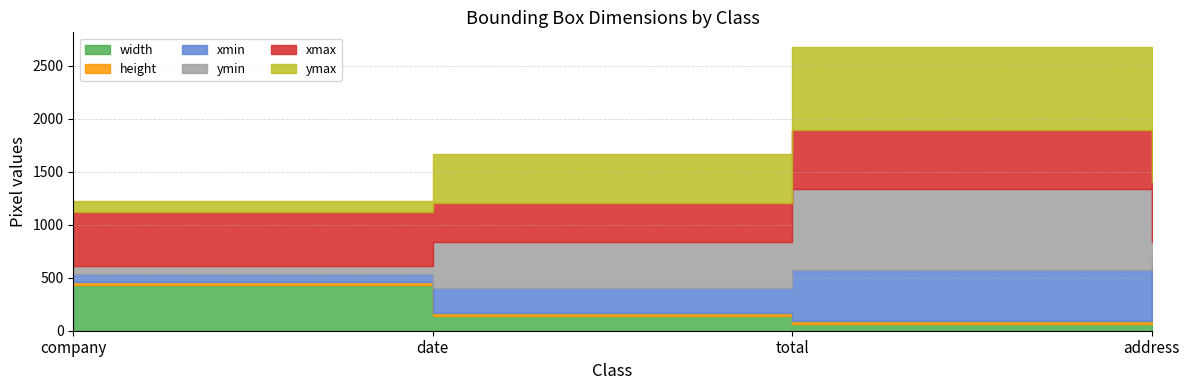

True or false: width and xmax intersect in this chart.

False